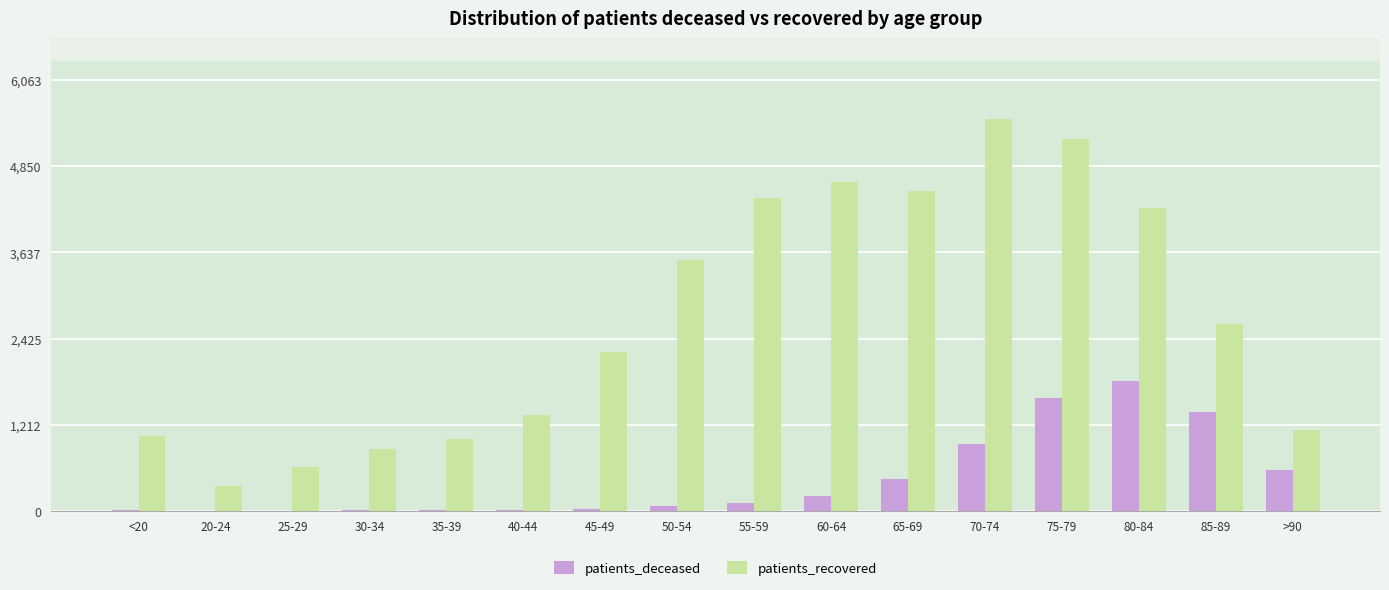

What is the highest value of the patients_recovered series?

5512